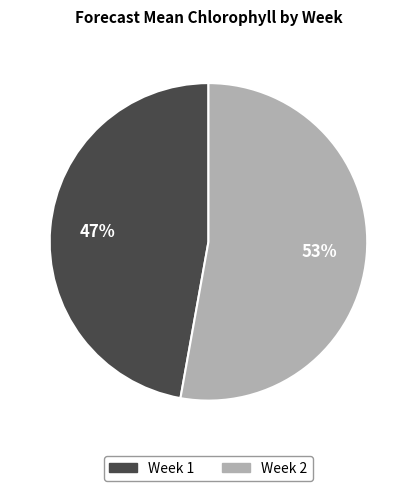

To the nearest percent, what is the average slice percentage?

50%